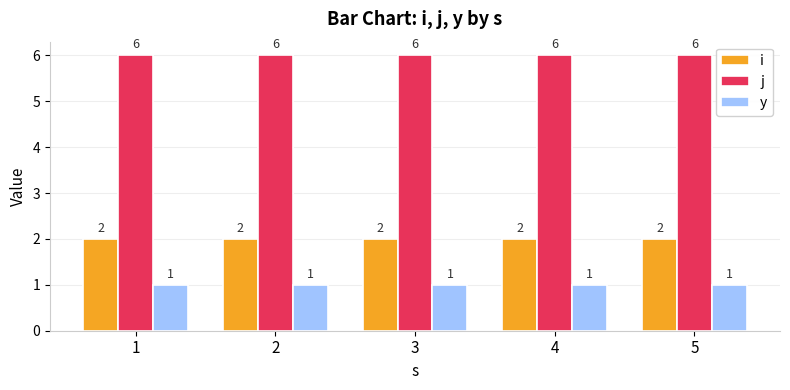

List the series in order of their overall mean, highest first.

j, i, y